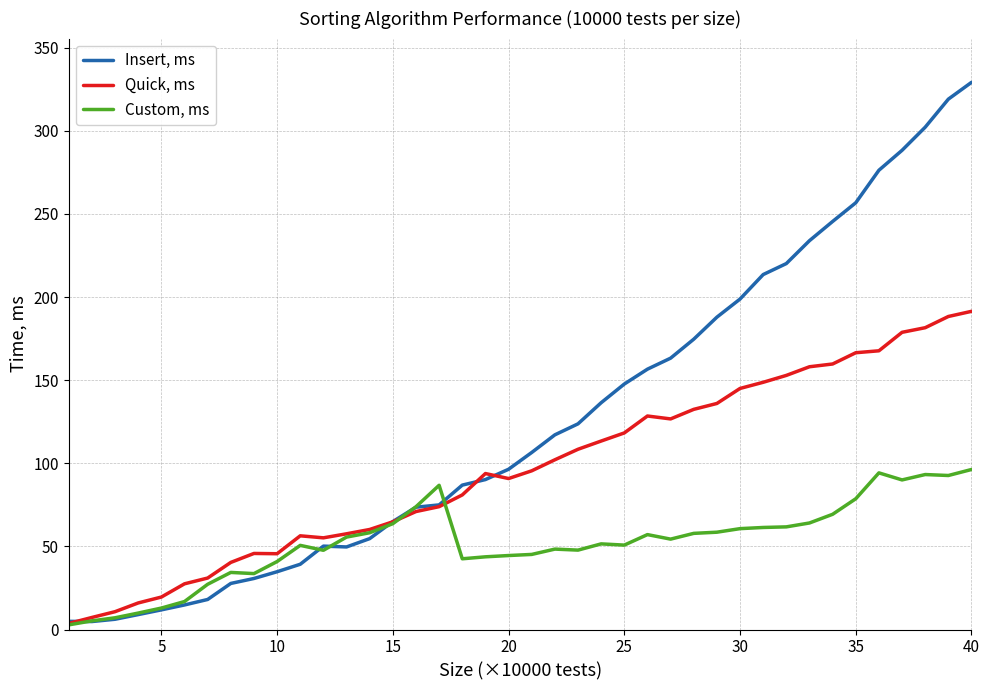

Which series has the widest spread of values?

Insert, ms